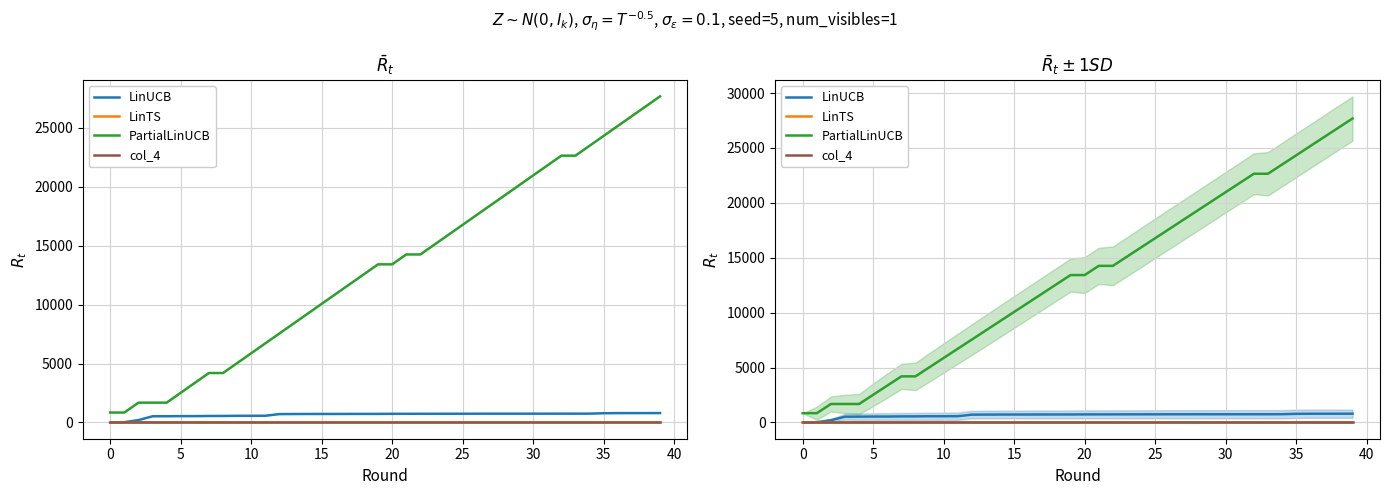

True or false: PartialLinUCB and col_4 cross at least once.

False